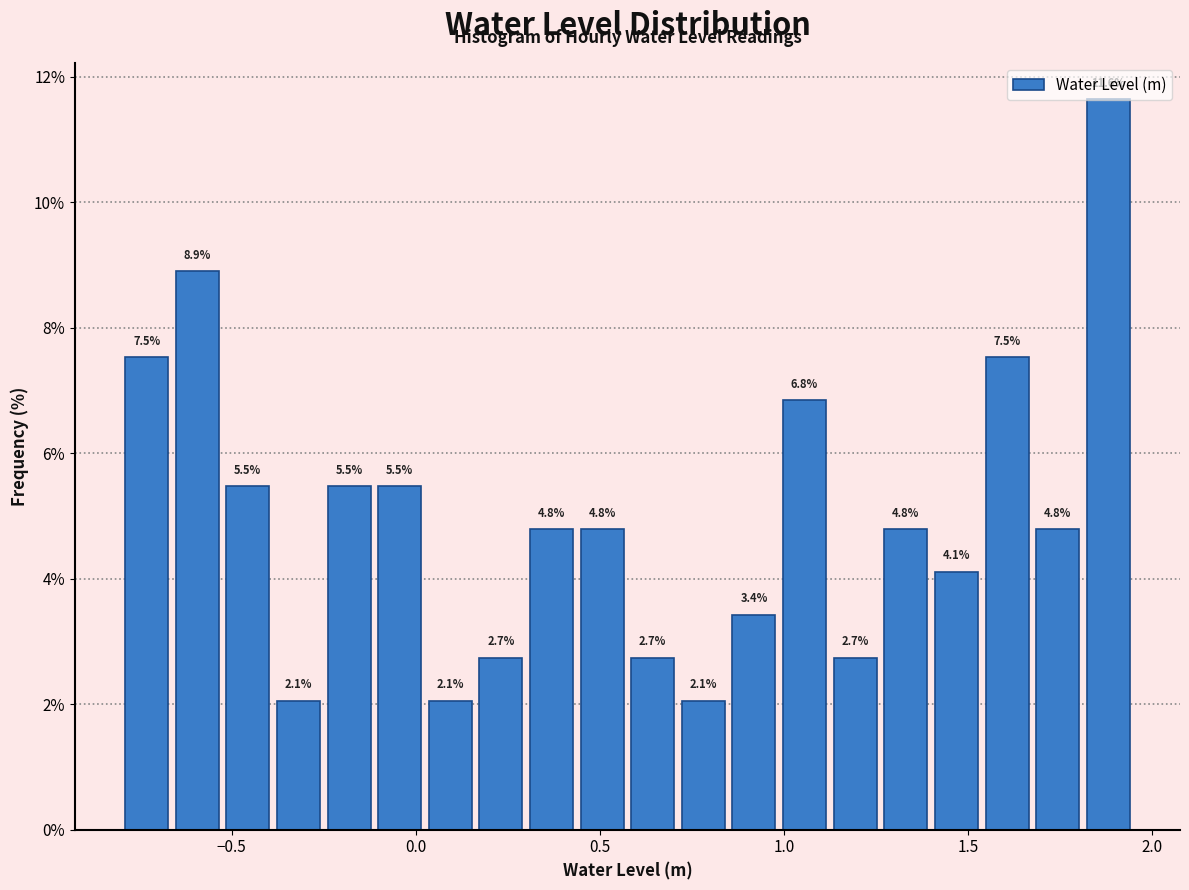

Around what value on the x-axis is the tallest bar? Give the approximate position of its centre, as read against the axis.

1.90